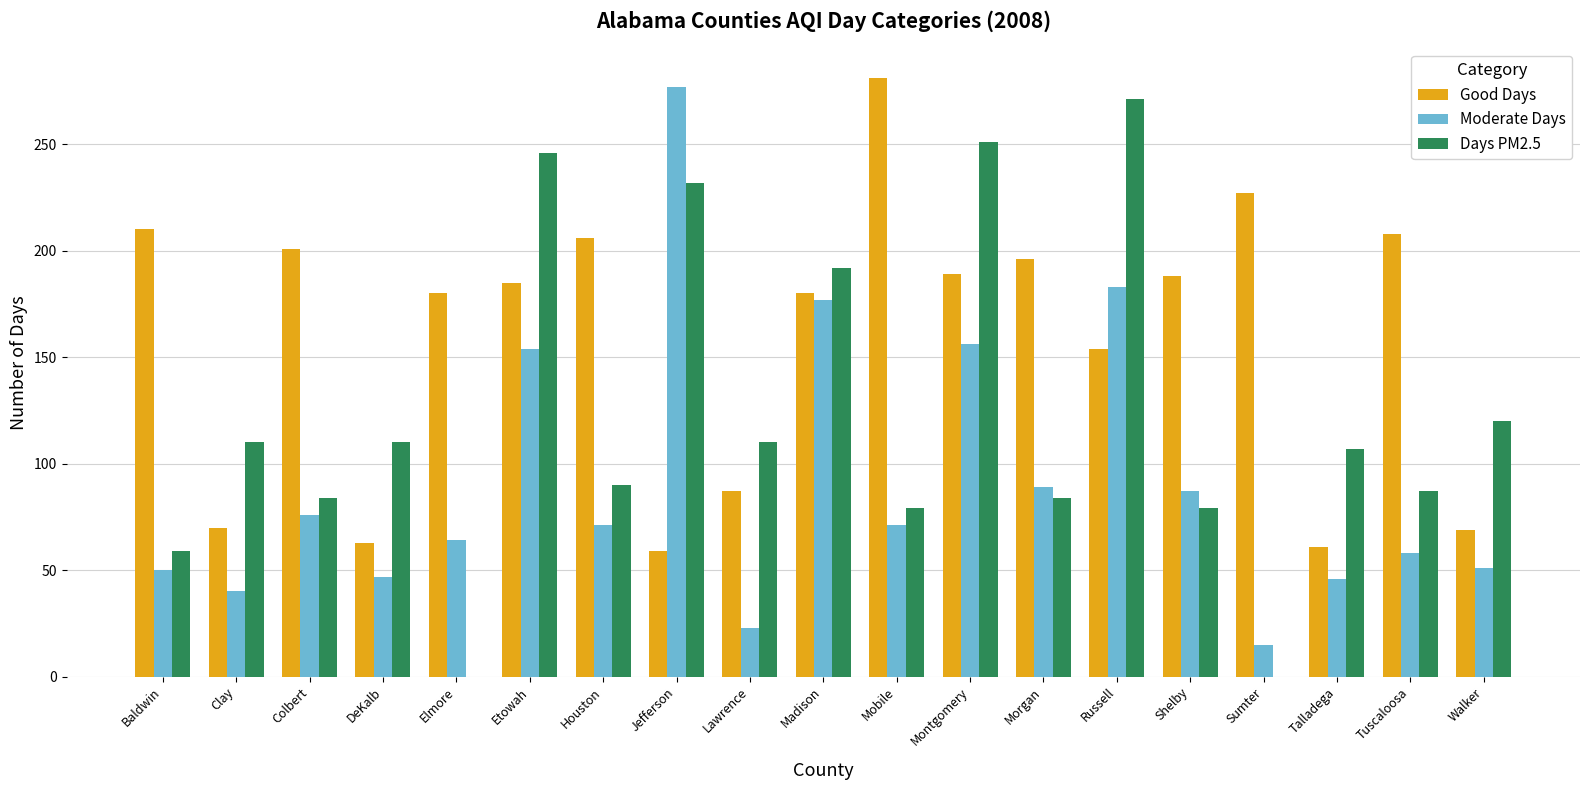

What is the total value across all series at Mobile?

431